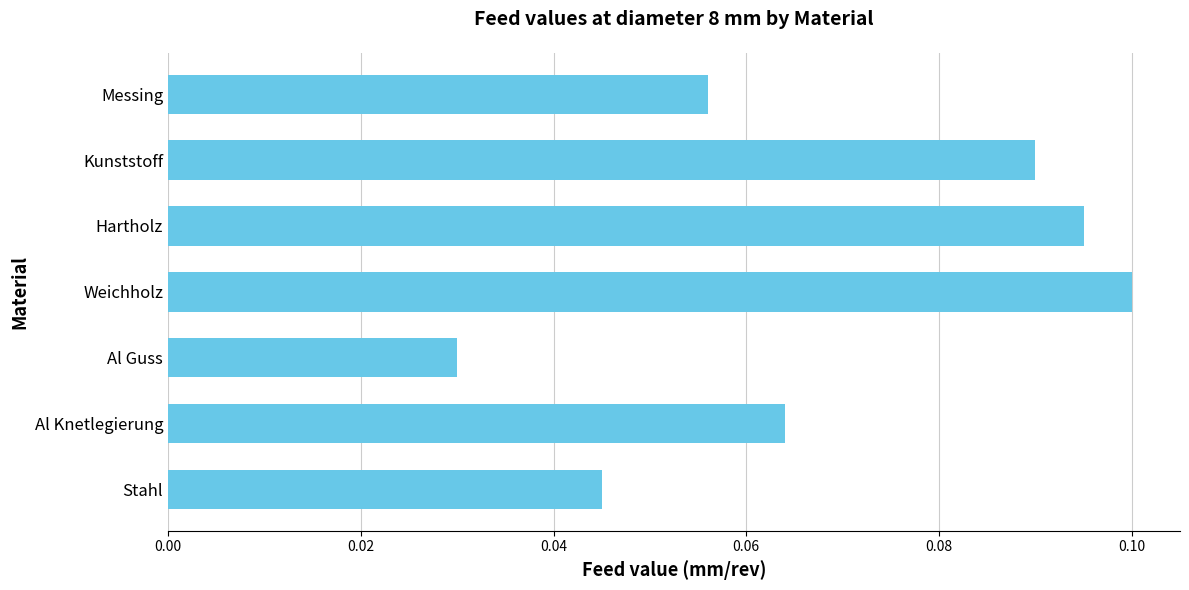

Count the number of categories in the chart.

7